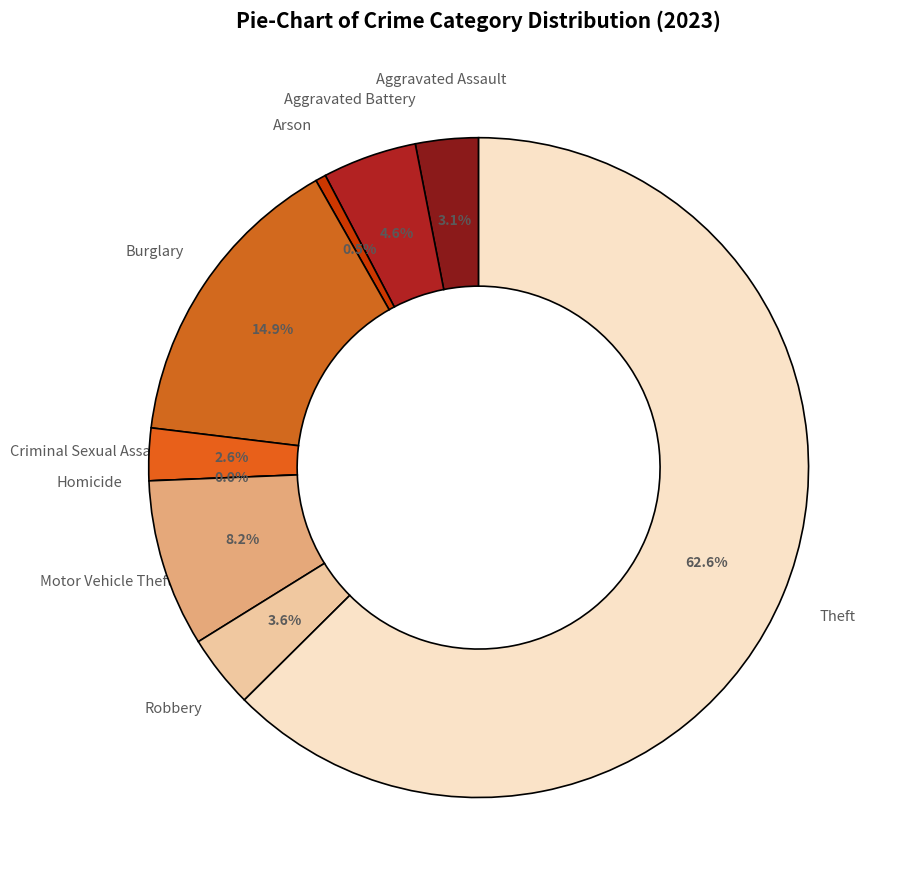

The Arson slice represents 11% of the pie. True or false?

False